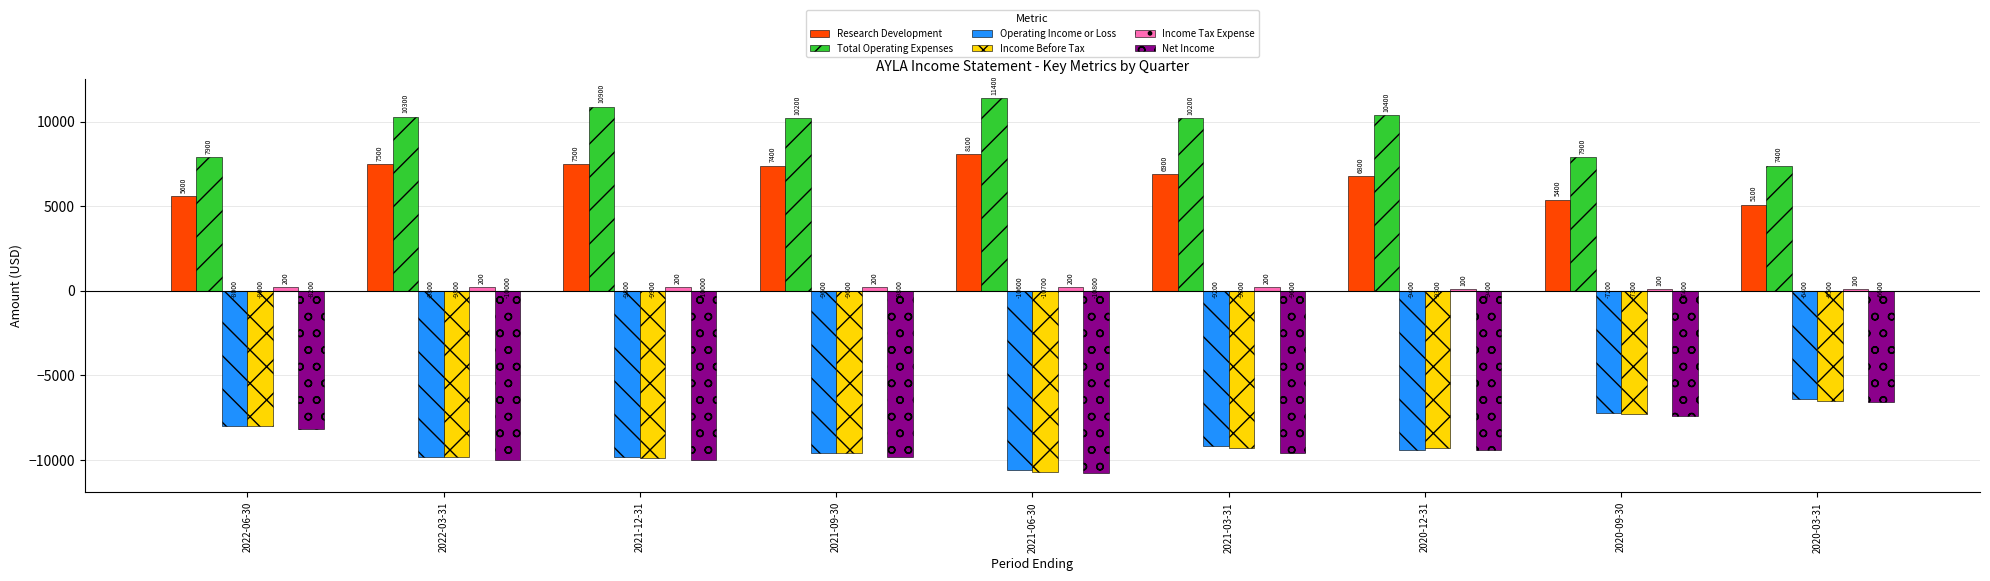

The value of Operating Income or Loss at 2022-06-30 is -8000. True or false?

True